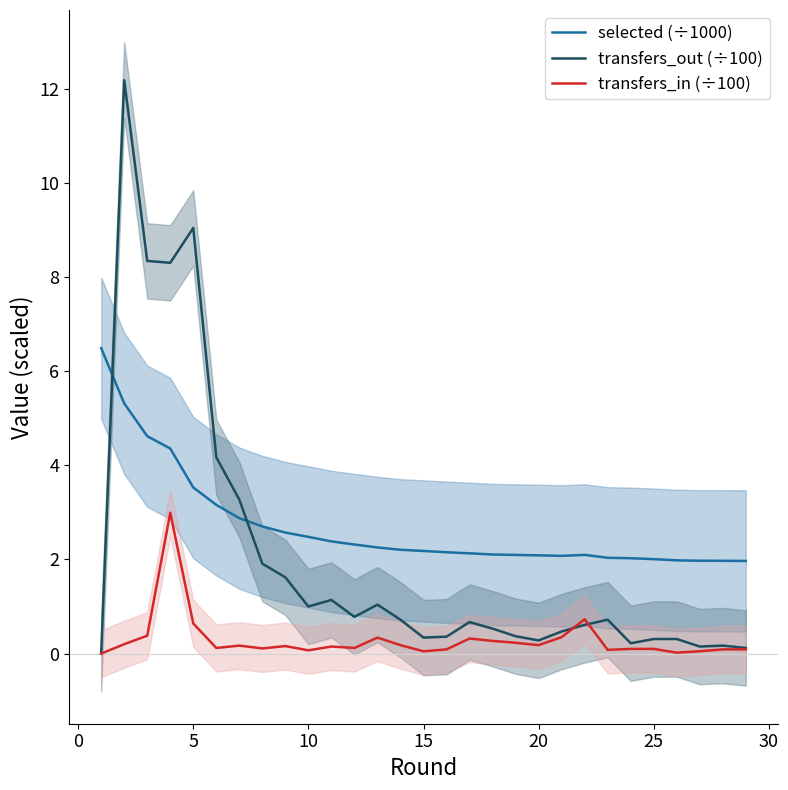

True or false: transfers_in (÷100) and selected (÷1000) intersect in this chart.

False